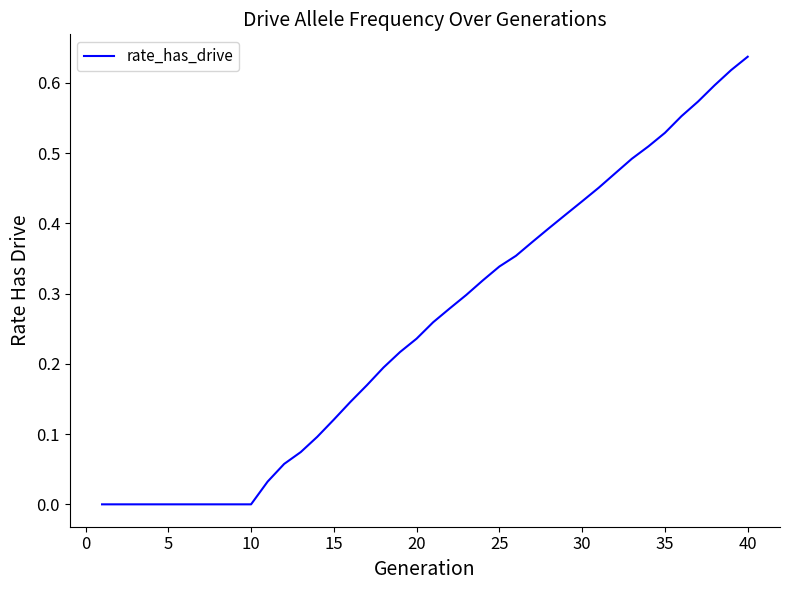

Does the chart have visible grid lines?

No